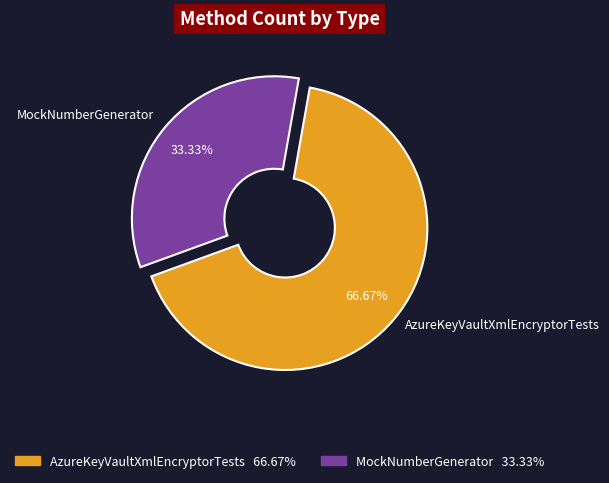

What percentage is NOT represented by MockNumberGenerator?

66.7%